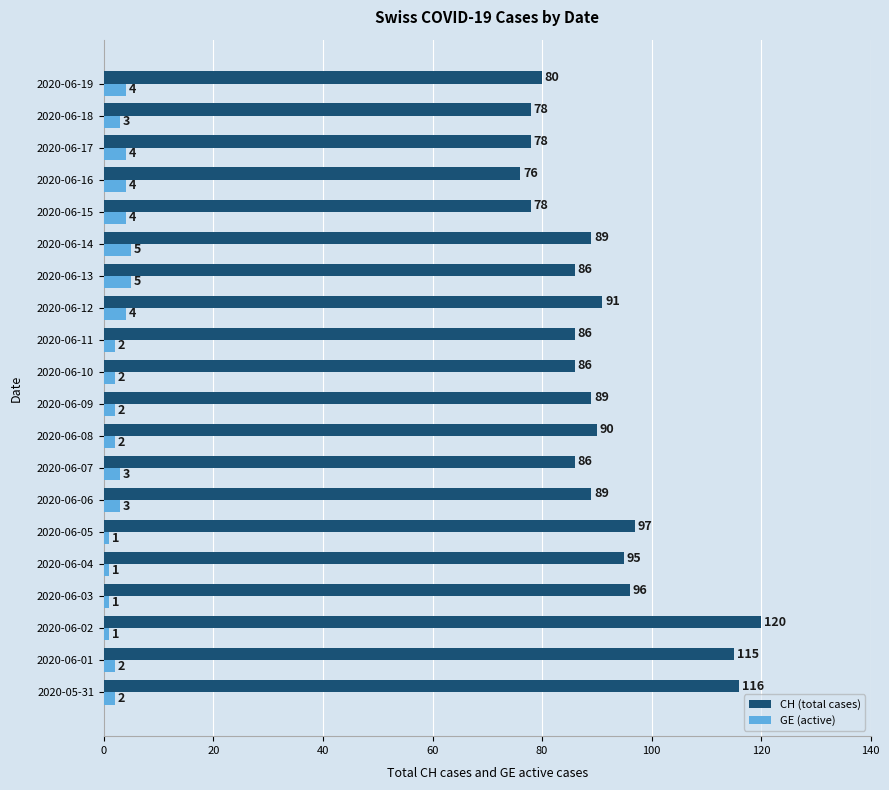

What is the sum of all CH (total cases) values?

1821